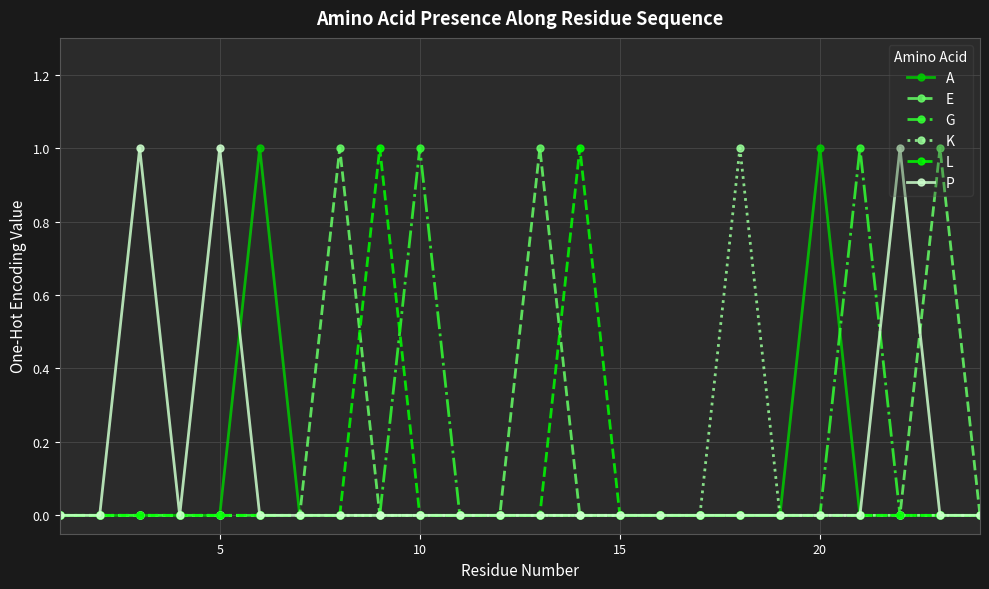

True or false: L has more than 0 interior local peaks.

True